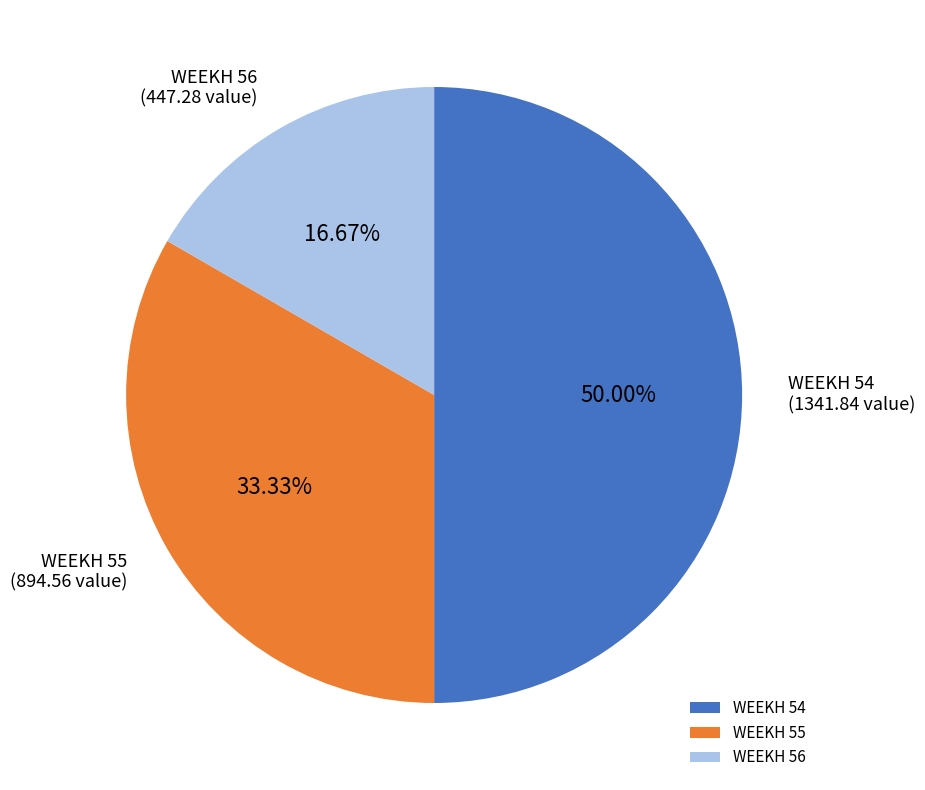

To the nearest percent, what is the combined percentage of WEEKH 54 and WEEKH 55?

83%